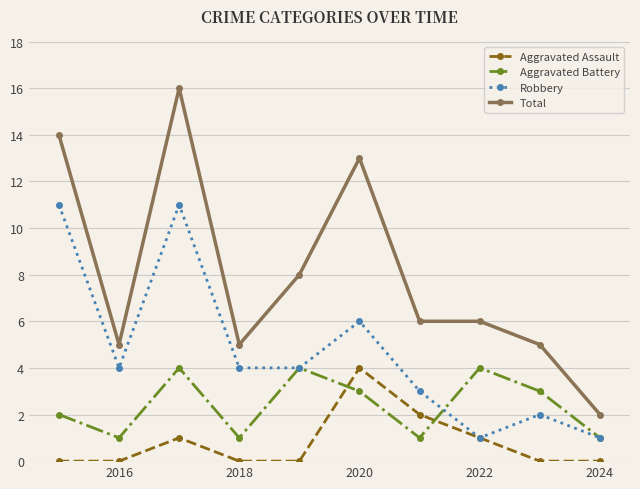

True or false: Aggravated Assault and Aggravated Battery cross at least once.

True